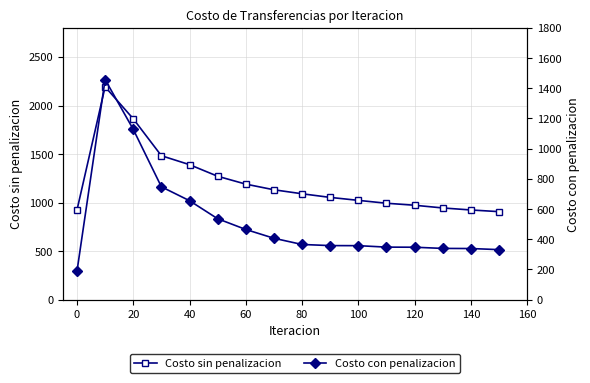

The Costo sin penalizacion series shows 1704.8 at 60. True or false?

False